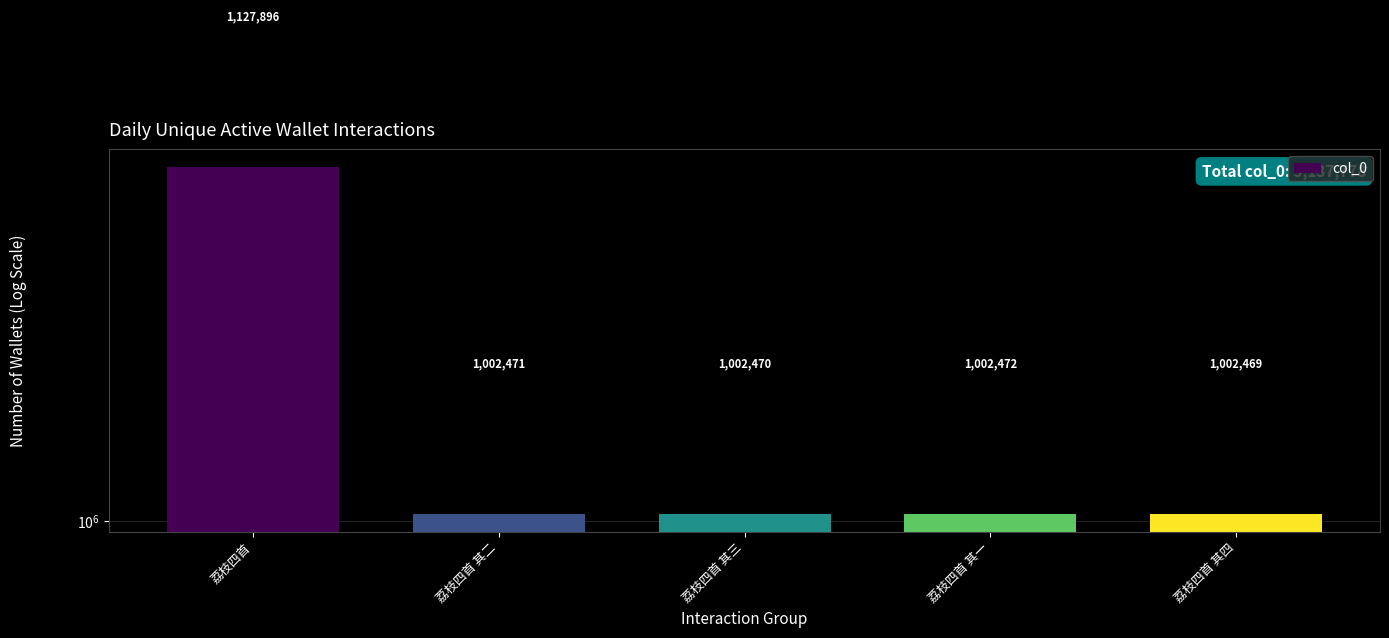

Rank the categories by value from highest to lowest.

荔枝四首, 荔枝四首 其一, 荔枝四首 其二, 荔枝四首 其三, 荔枝四首 其四